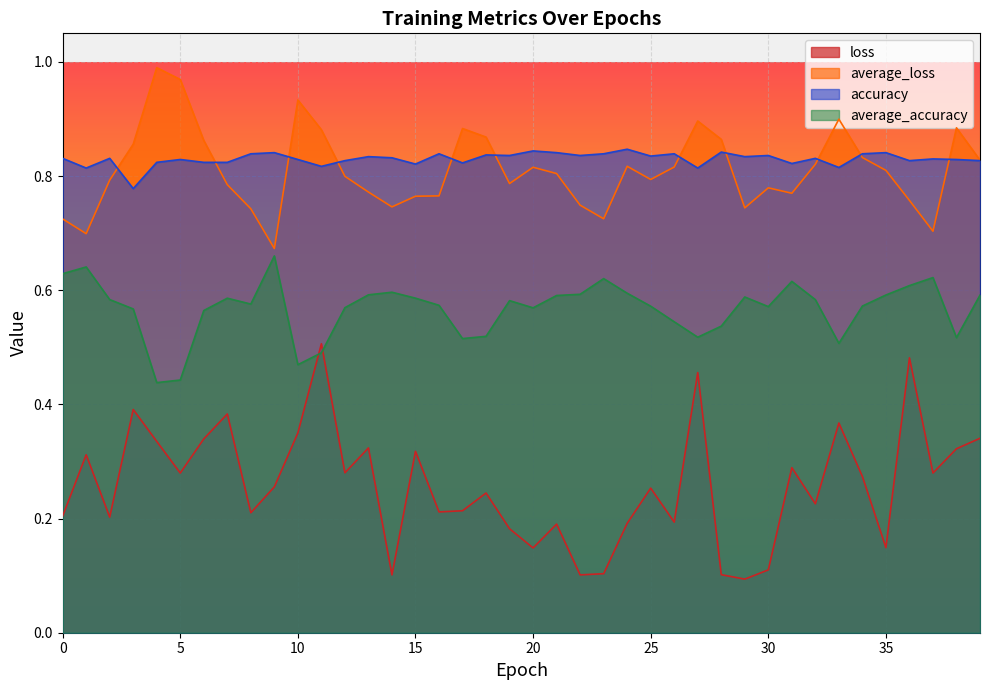

True or false: accuracy and average_accuracy cross at least once.

False